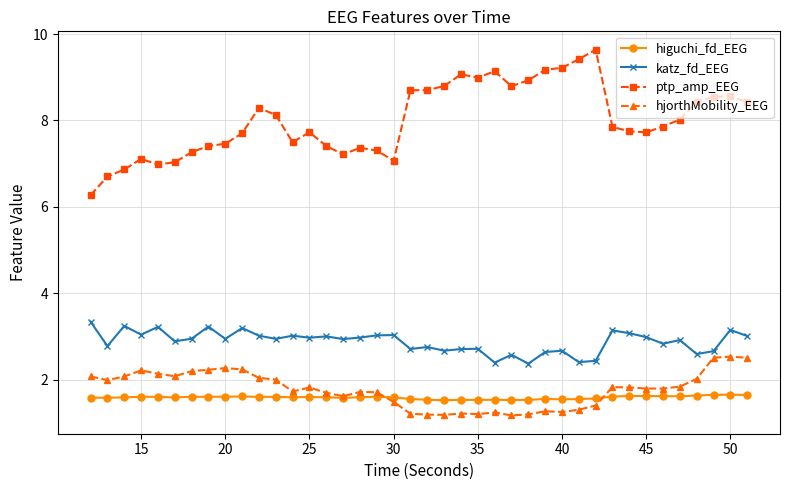

True or false: katz_fd_EEG and hjorthMobility_EEG intersect in this chart.

False